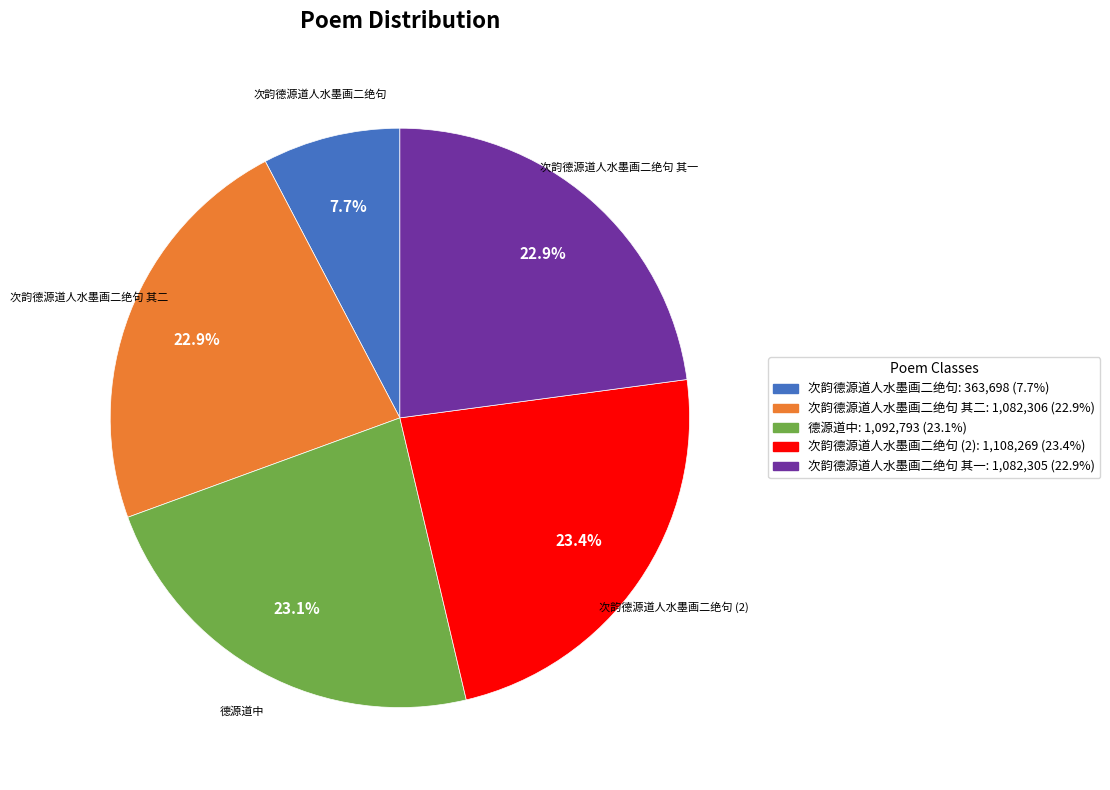

Does any single category account for the majority?

No